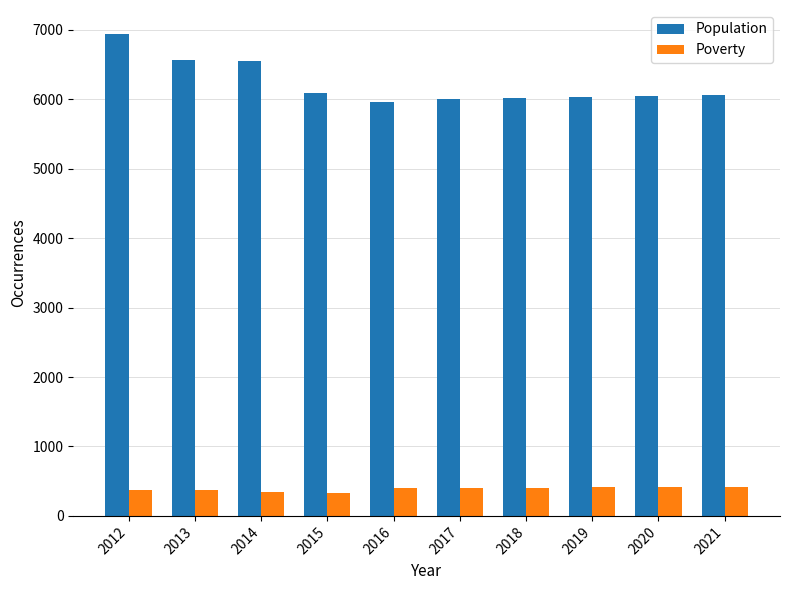

What are all the series names shown in the legend?

Population, Poverty